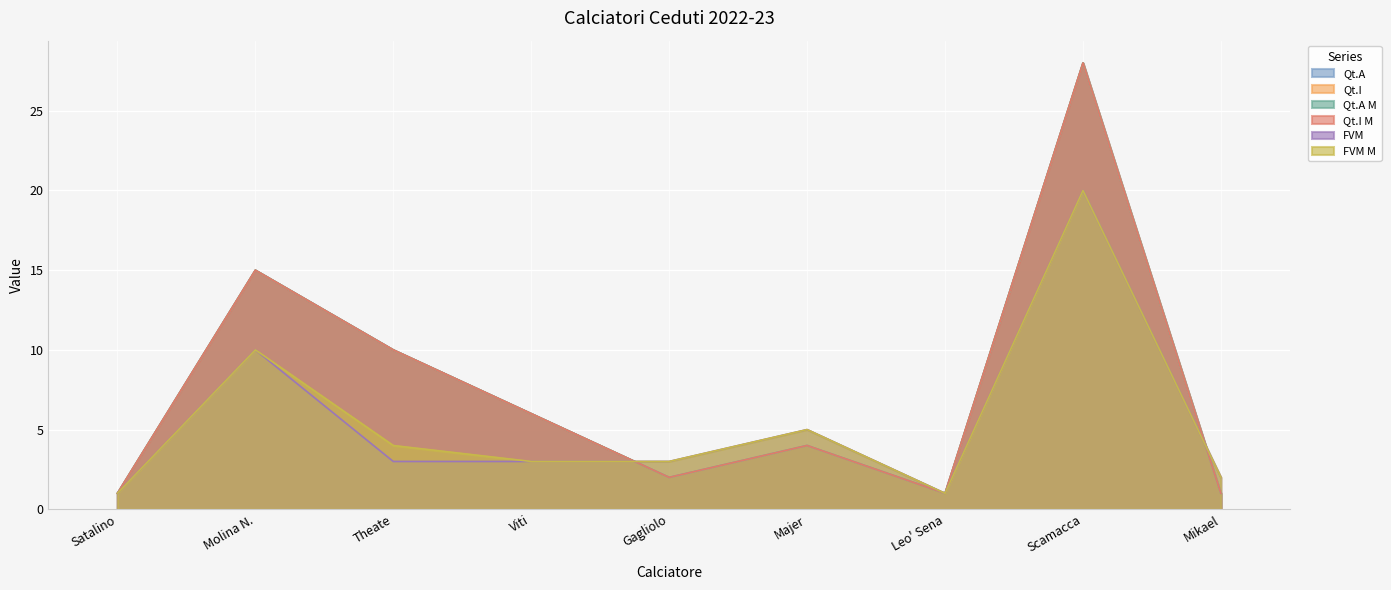

What is the lowest value of the FVM M series?

1